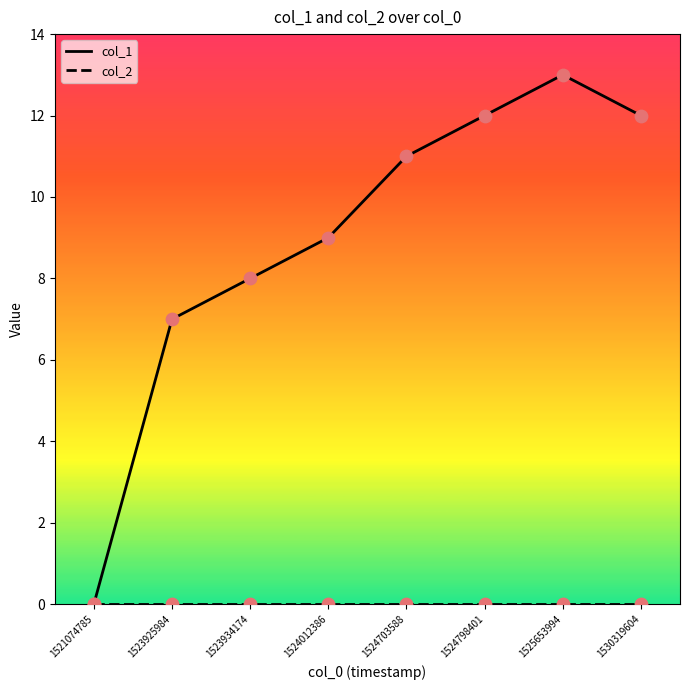

Which series has the largest total across all categories?

col_1